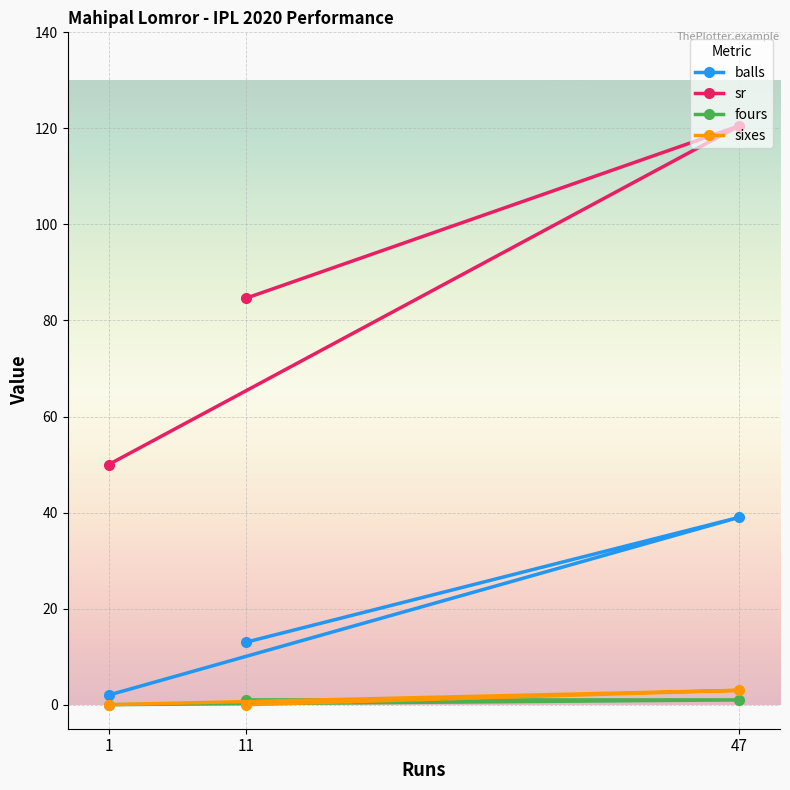

Count the fours values in the range 0 to 1.

3